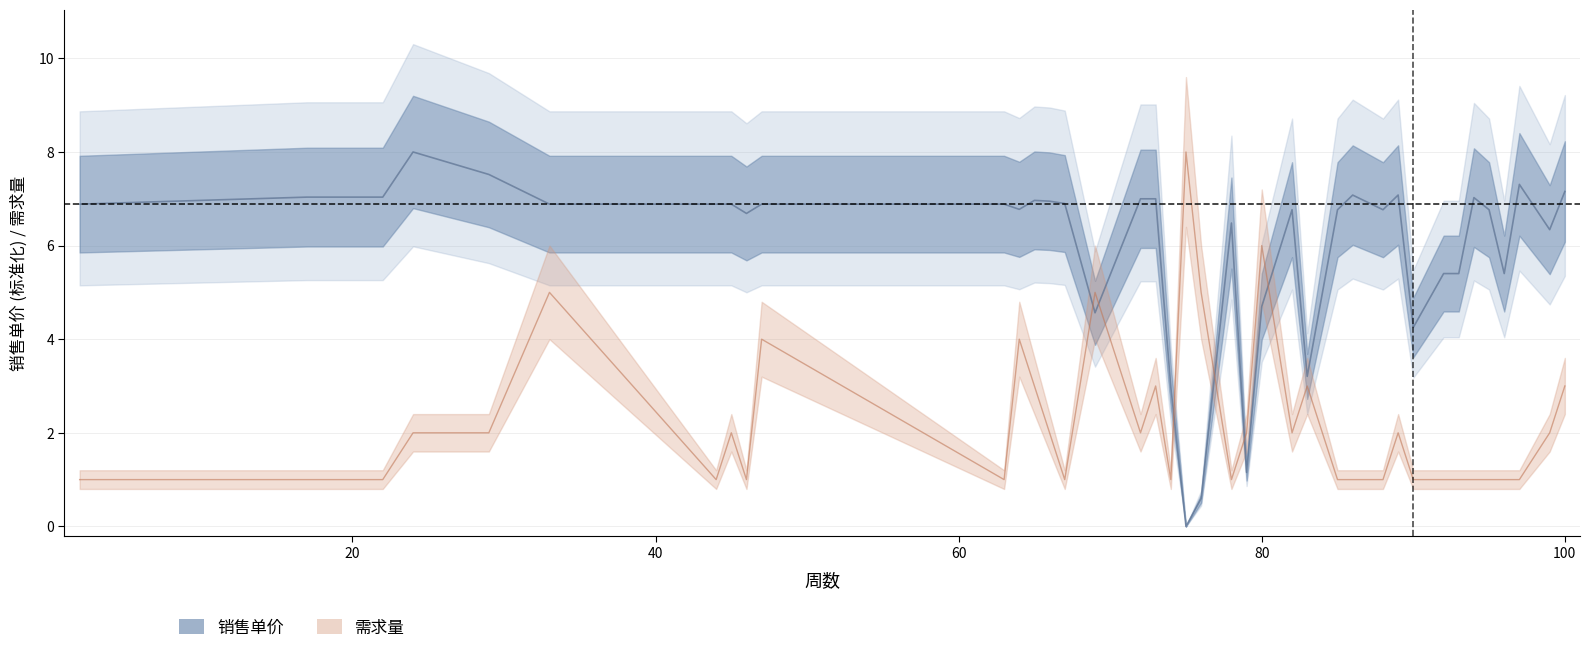

What is the value of the 需求量 point at the 39th from the left?

2.0